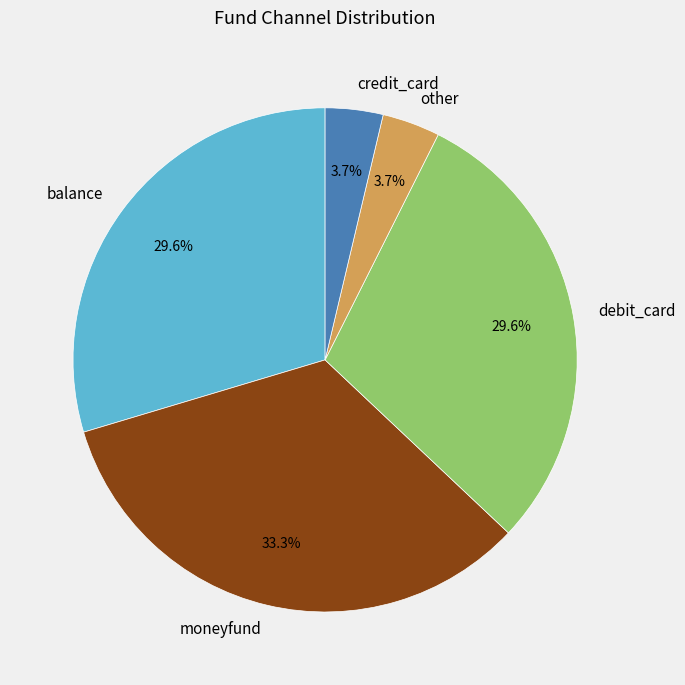

To the nearest percent, what is the combined percentage of moneyfund and balance?

63%